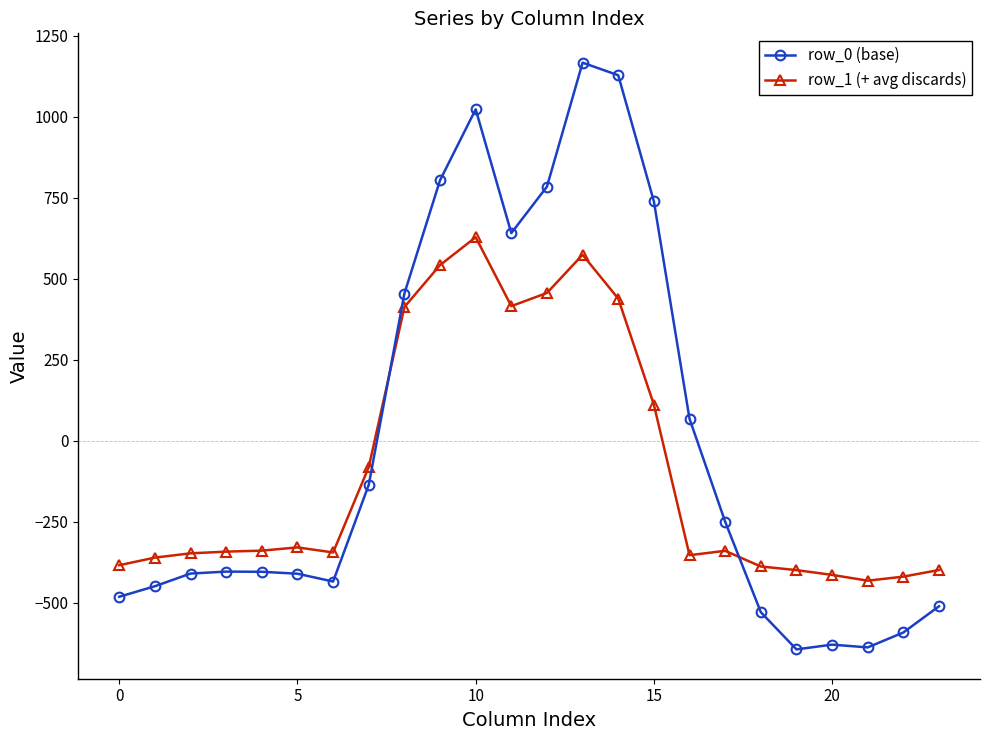

How many series are shown in this chart?

2